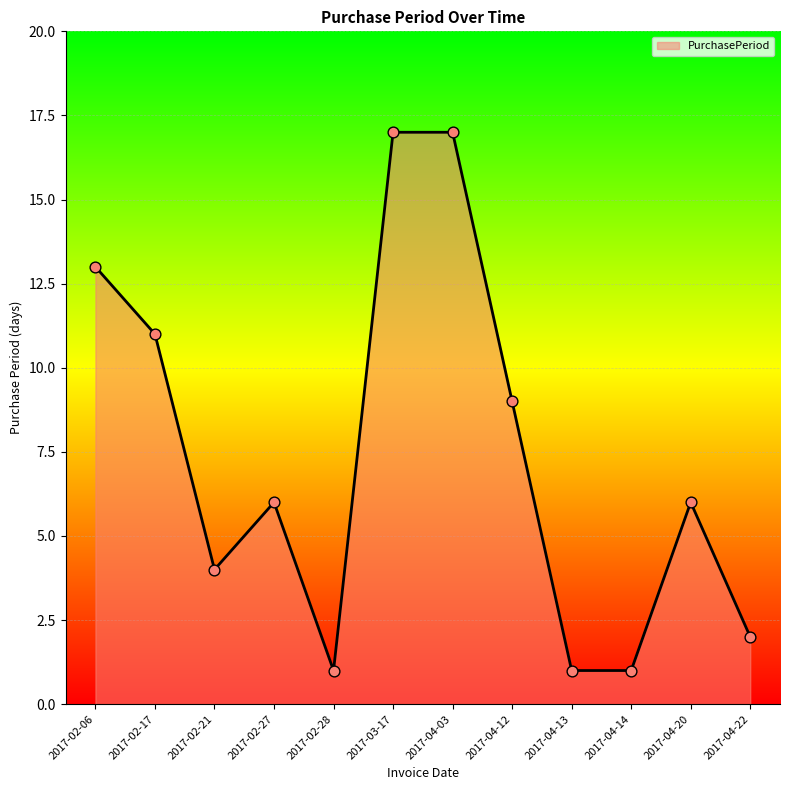

Approximately how many times larger is the value at 2017-04-22 compared to 2017-02-17?

0.2